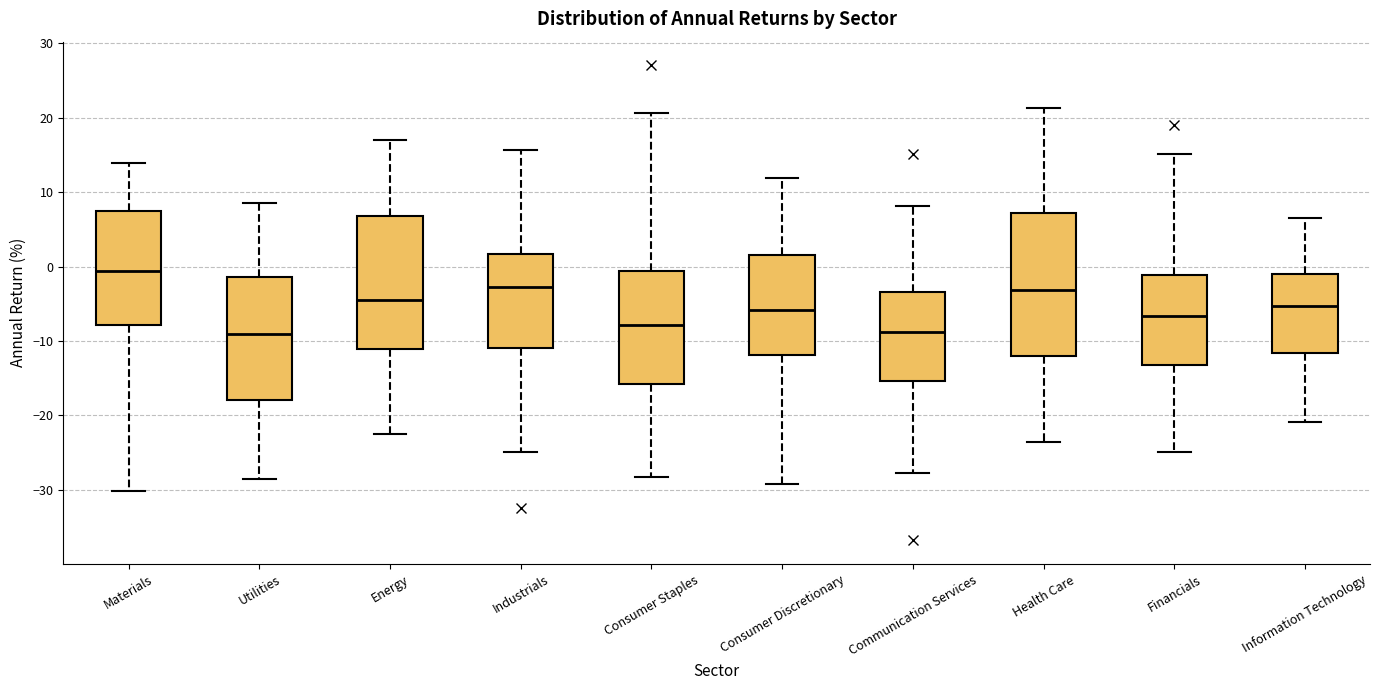

Which box has the highest median line?

Materials